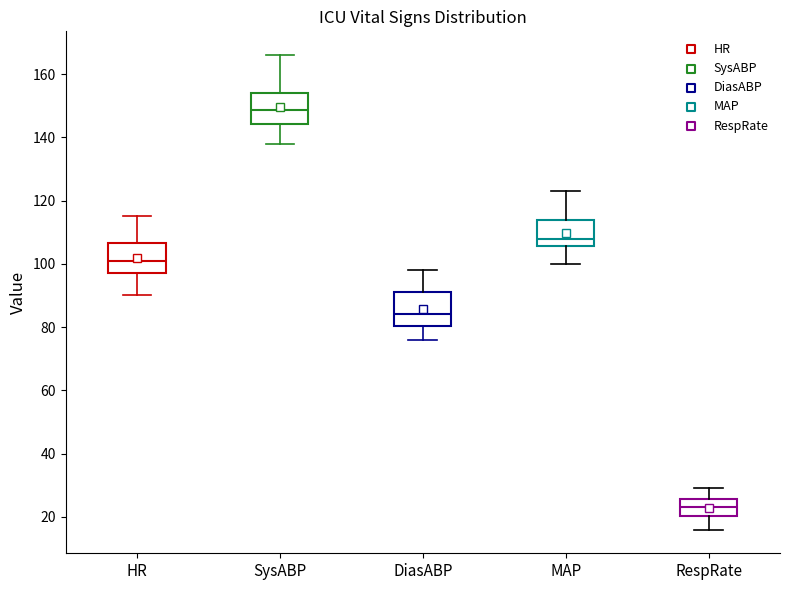

Reading left to right, transcribe this box plot: for each box, give where its median line is, the range the box spans, and where its two whiskers end, as read against the y-axis. The values are not printed on the chart, so give them approximately, as read against the axis.

HR: median 102, box 98 to 106, whiskers 90 to 116
SysABP: median 148, box 144 to 154, whiskers 138 to 166
DiasABP: median 84, box 80 to 92, whiskers 76 to 98
MAP: median 108, box 106 to 114, whiskers 100 to 124
RespRate: median 24, box 20 to 26, whiskers 16 to 30